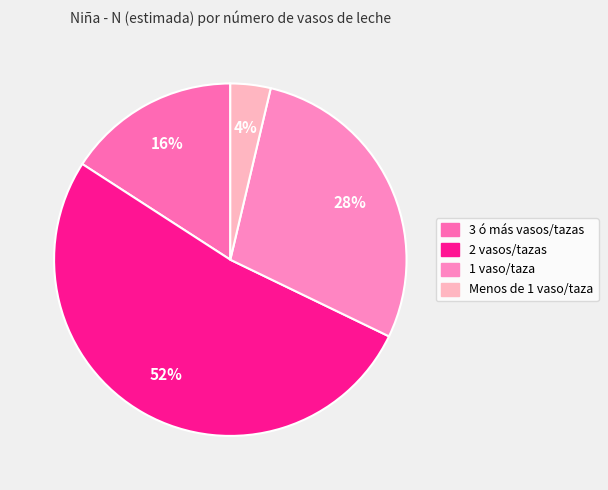

Is there any slice that represents more than half of the pie?

Yes